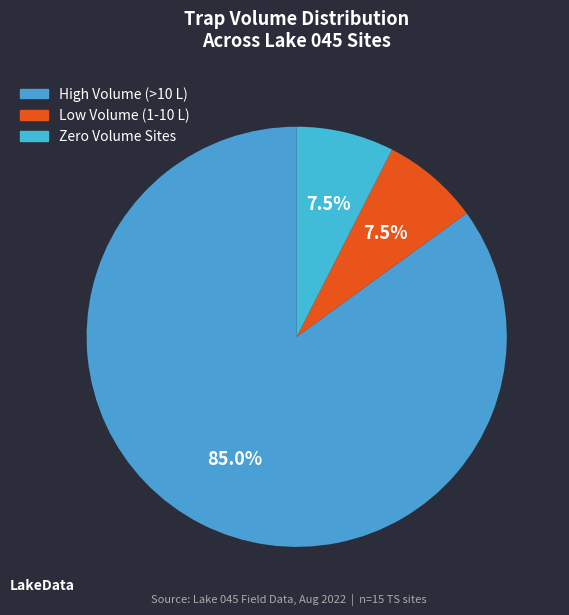

Count the number of slices in the pie.

3